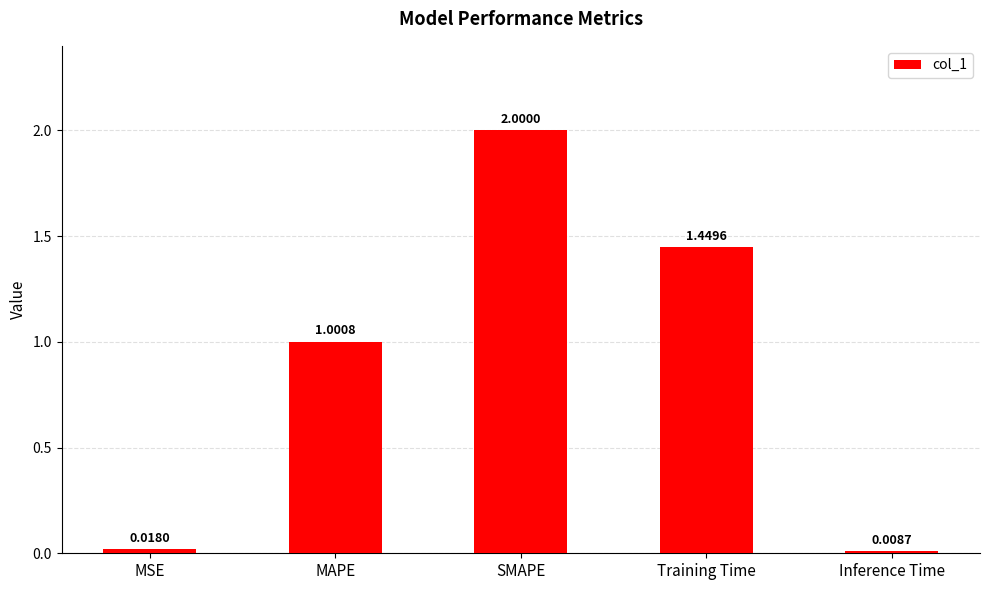

What is the label of the 4th bar from the right?

MAPE